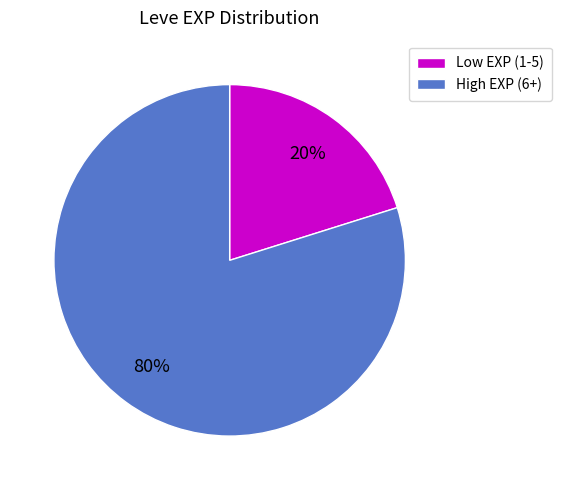

Is there any slice that represents more than half of the pie?

Yes